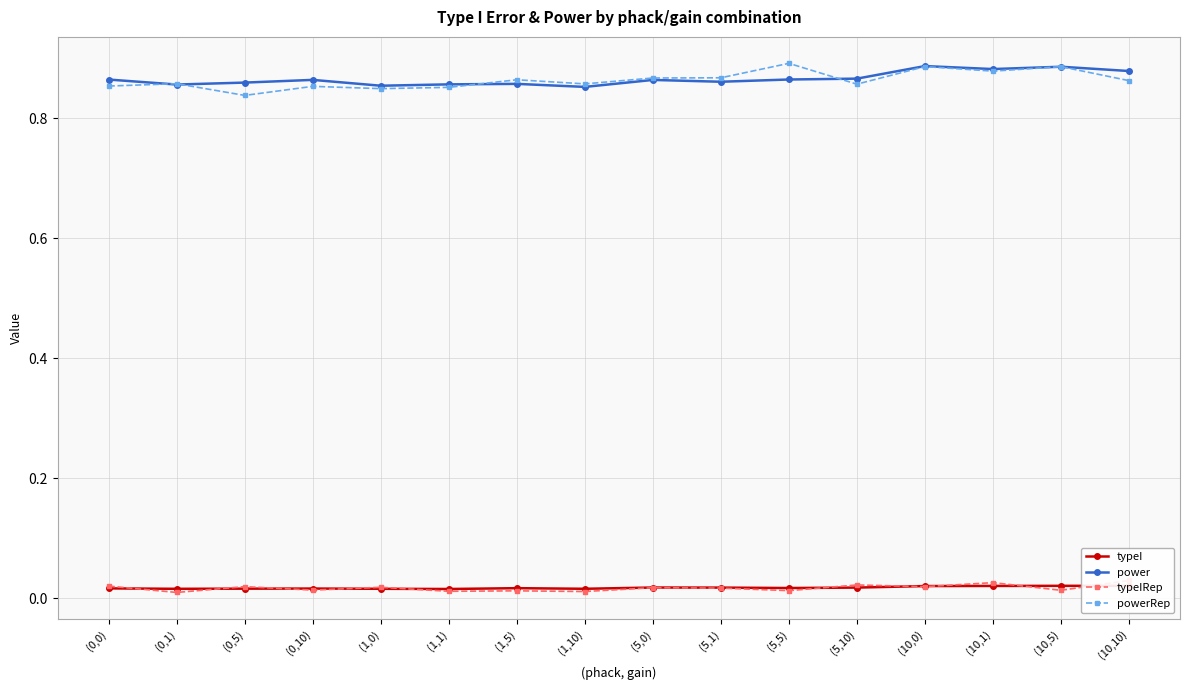

Count the power values in the range 0 to 1.

16